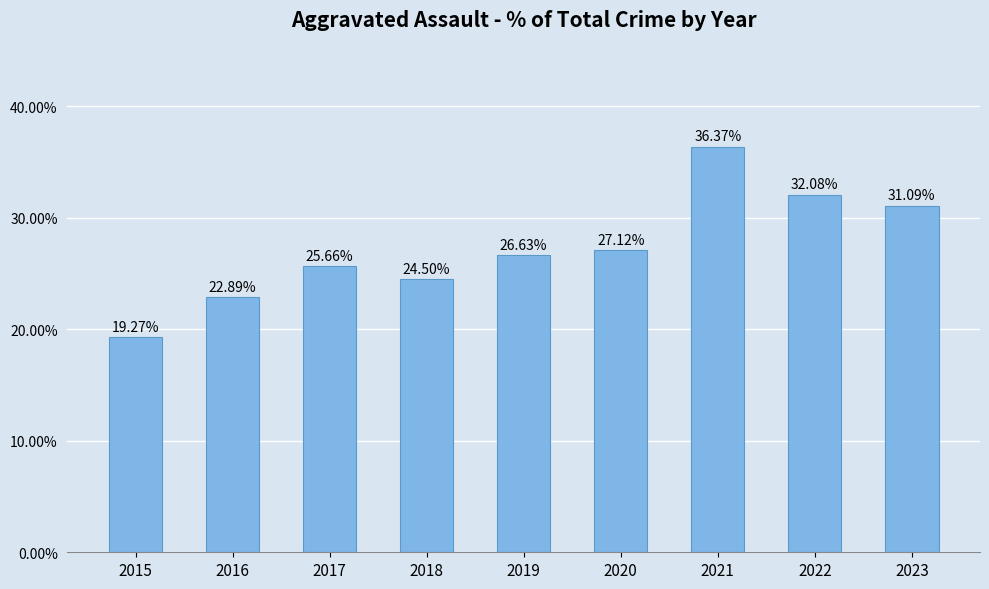

Which label corresponds to the largest value in the chart?

2021